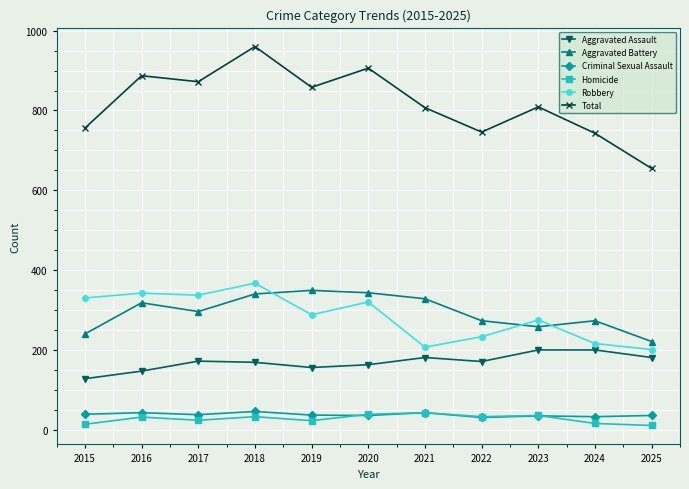

What is the total value across all series at 2021?

1614